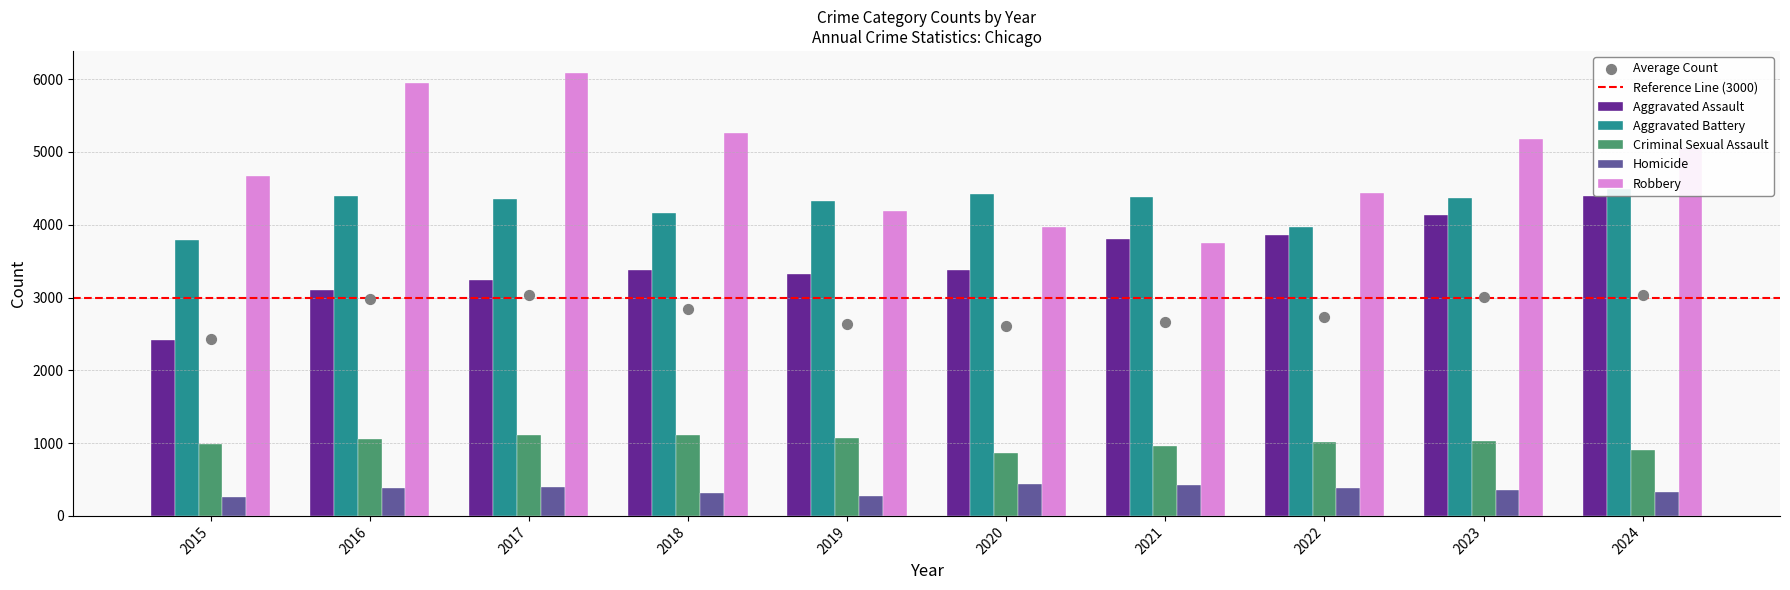

What are all the series names shown in the legend?

Aggravated Assault, Aggravated Battery, Criminal Sexual Assault, Homicide, Robbery